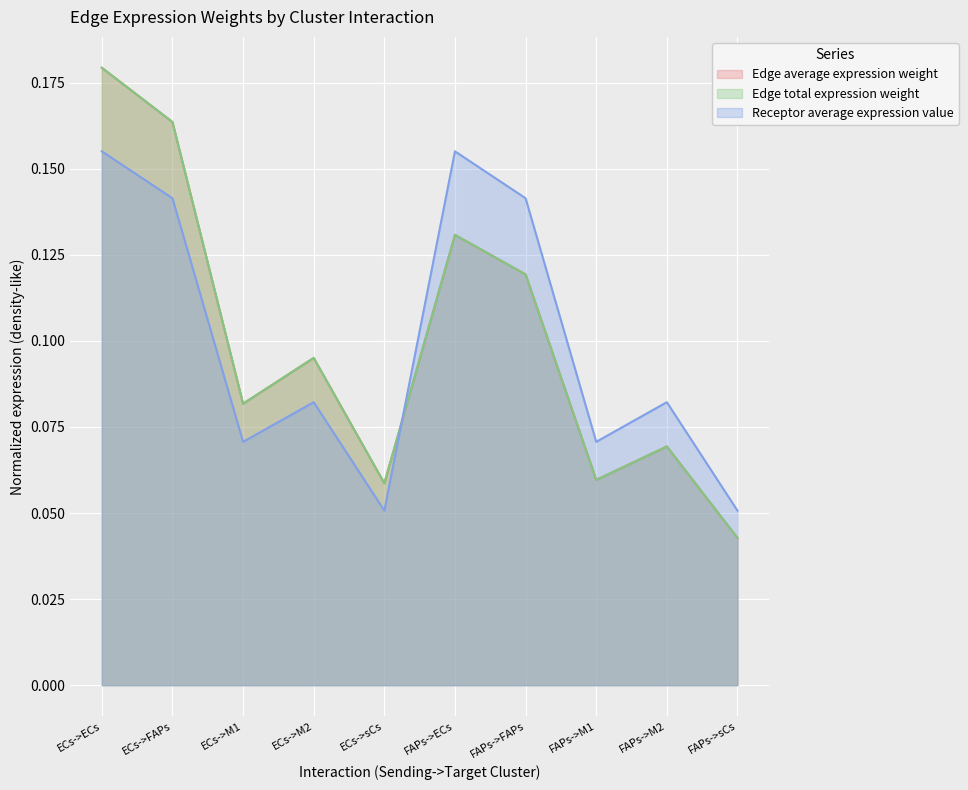

True or false: Edge total expression weight has more than 0 points higher than both neighbors.

True